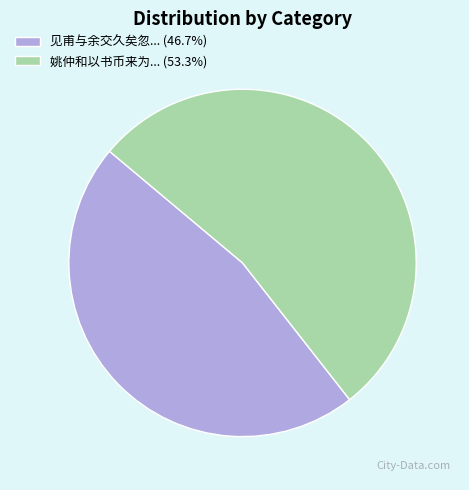

Is 姚仲和以书币来为... (53.3%) the majority of the pie?

Yes